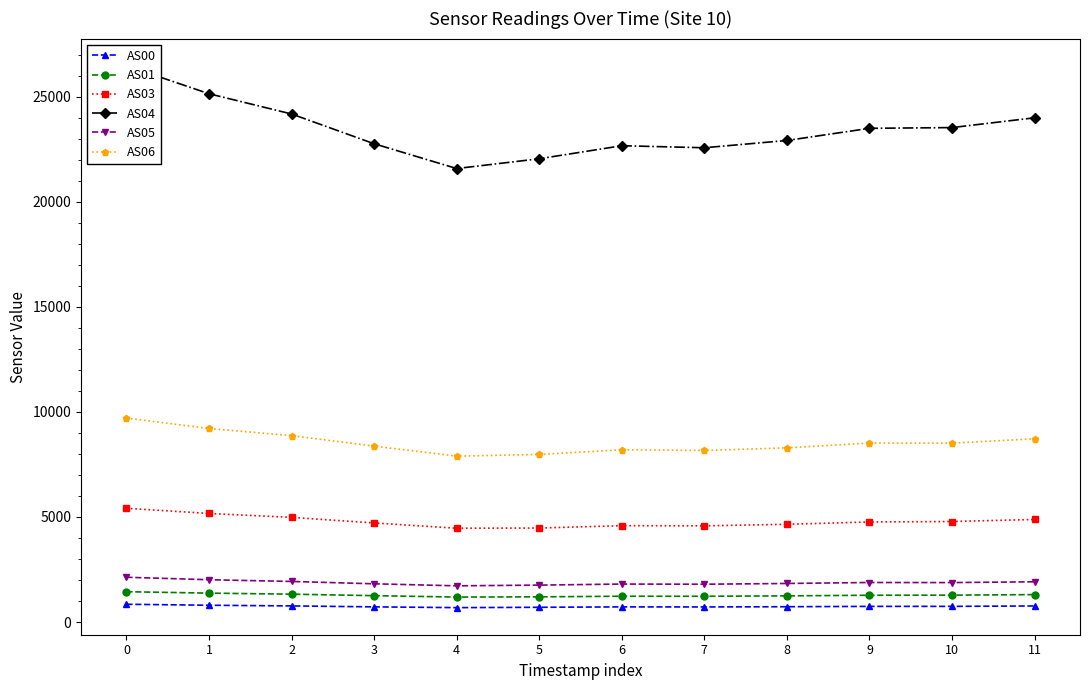

What is the approximate value of AS05 at 9, to the nearest 5?

1885